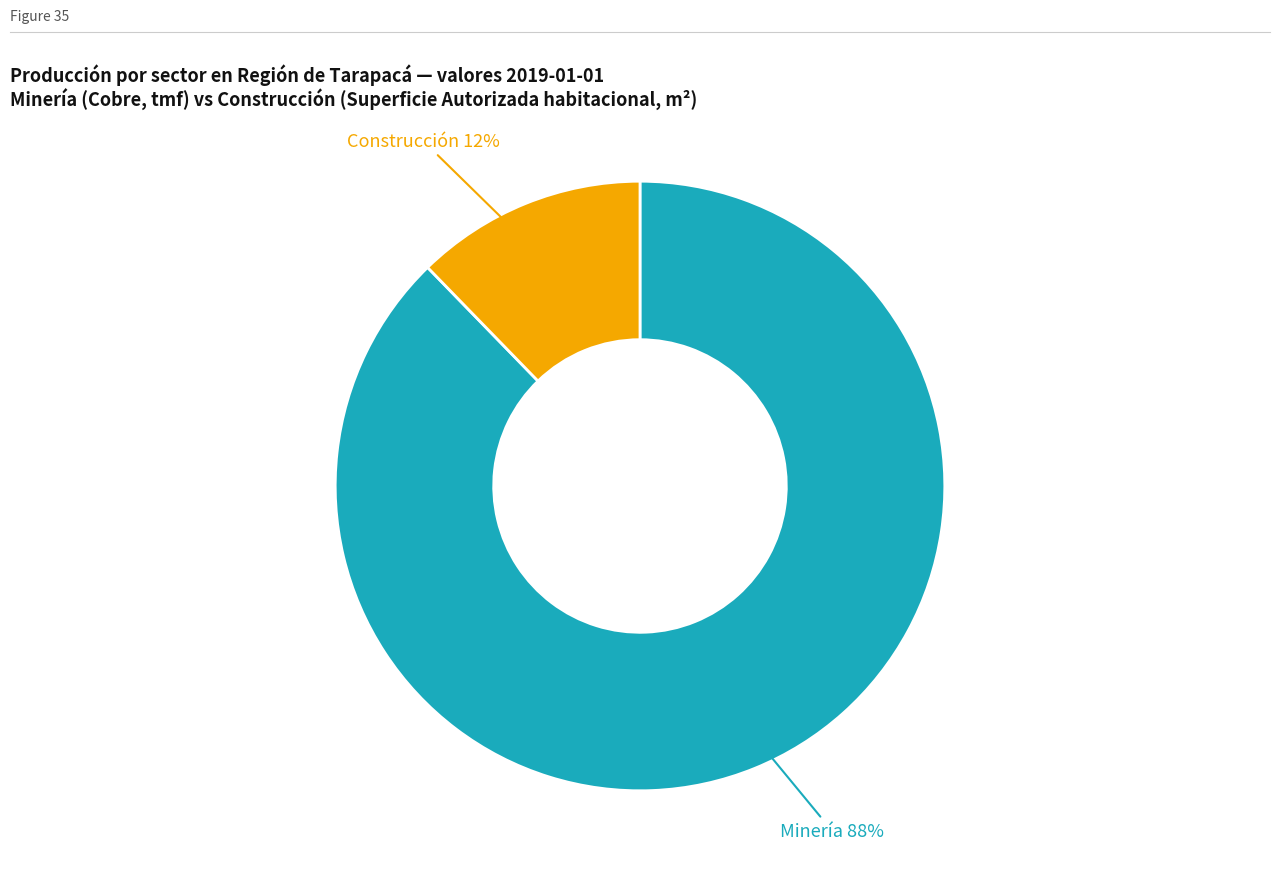

To the nearest percent, what is the average slice percentage?

50%